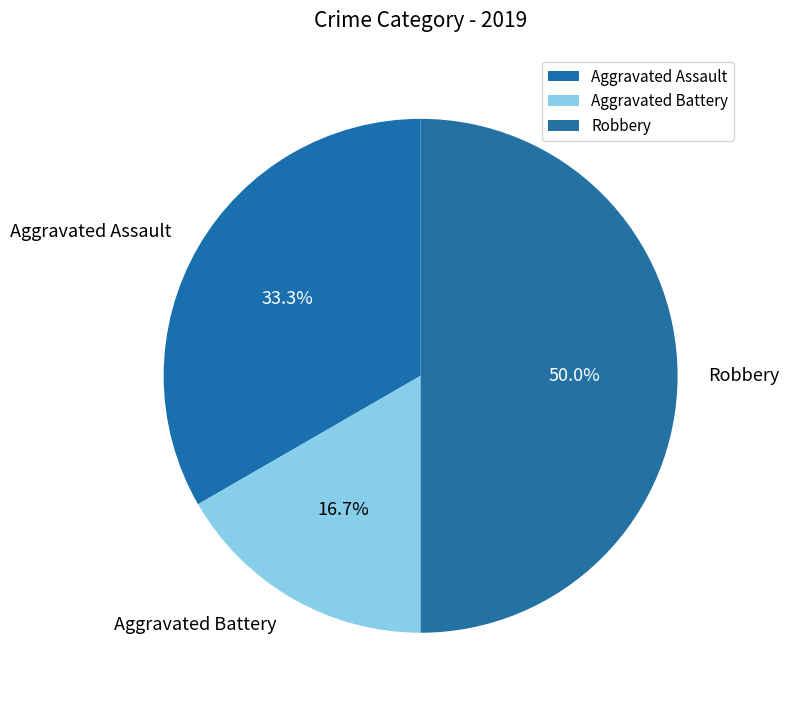

To the nearest percent, what is the average slice percentage?

33%